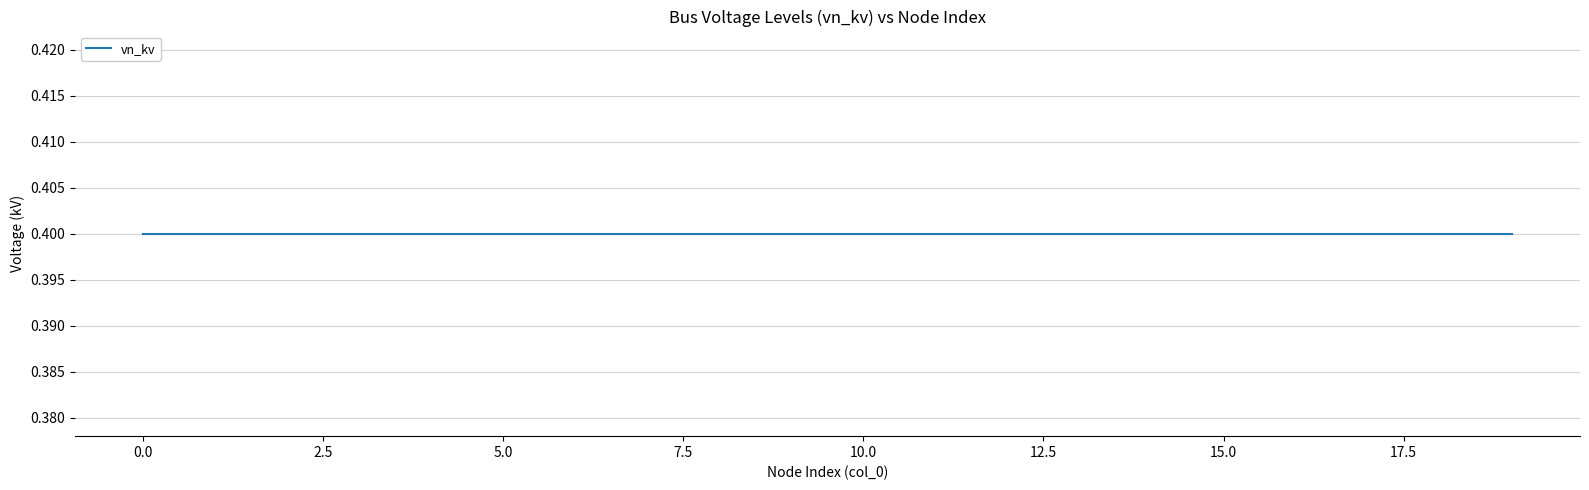

The value of vn_kv at 9 is 0.4. True or false?

True